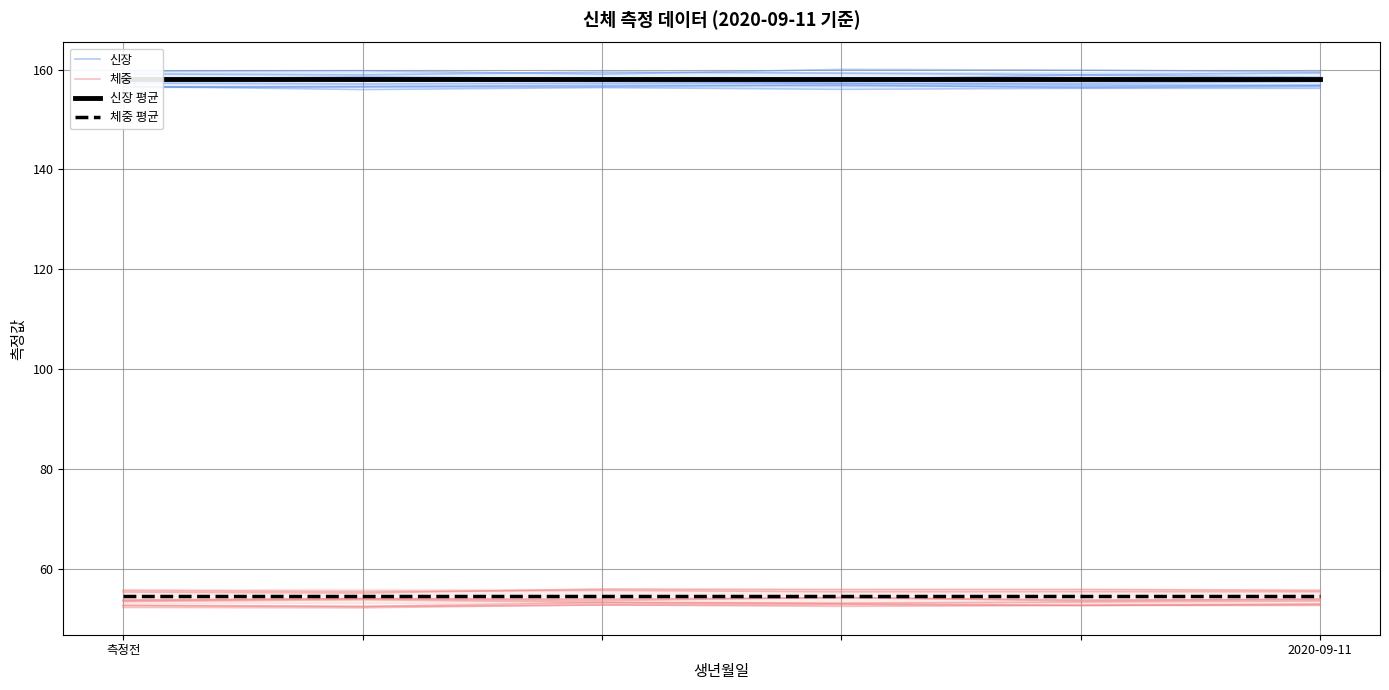

Where is 체중 평균 nearest to the value 54?

측정전